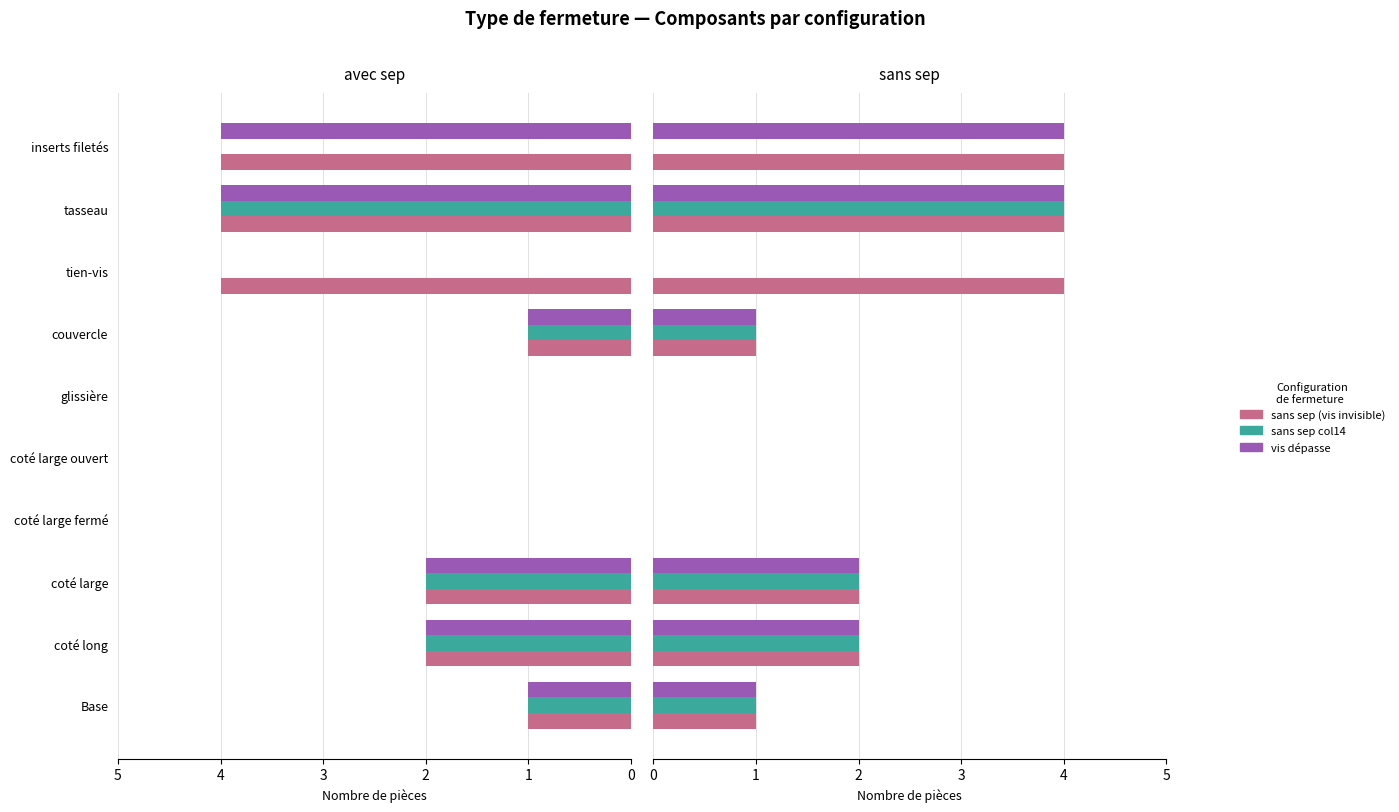

Reading left to right, list all the values displayed in this chart.

sans sep (col_9): 1	2	2	0	0	0	1	4	4	4
sans sep col14 (col_14): 1	2	2	0	0	0	1	0	4	0
vis dépasse (col_10): 1	2	2	0	0	0	1	0	4	4